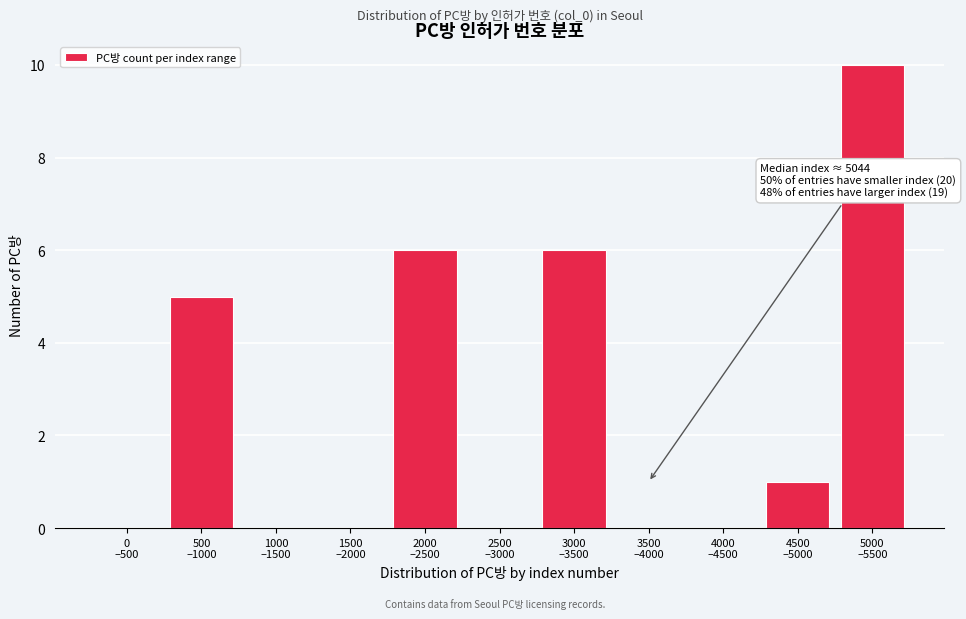

What is the maximum value shown in the chart?

10